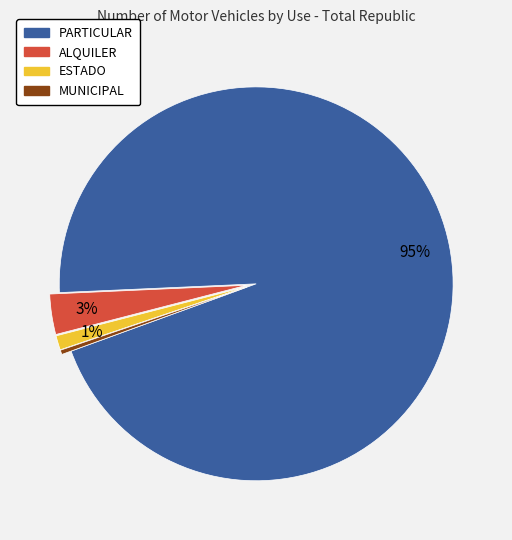

Count the number of slices in the pie.

4